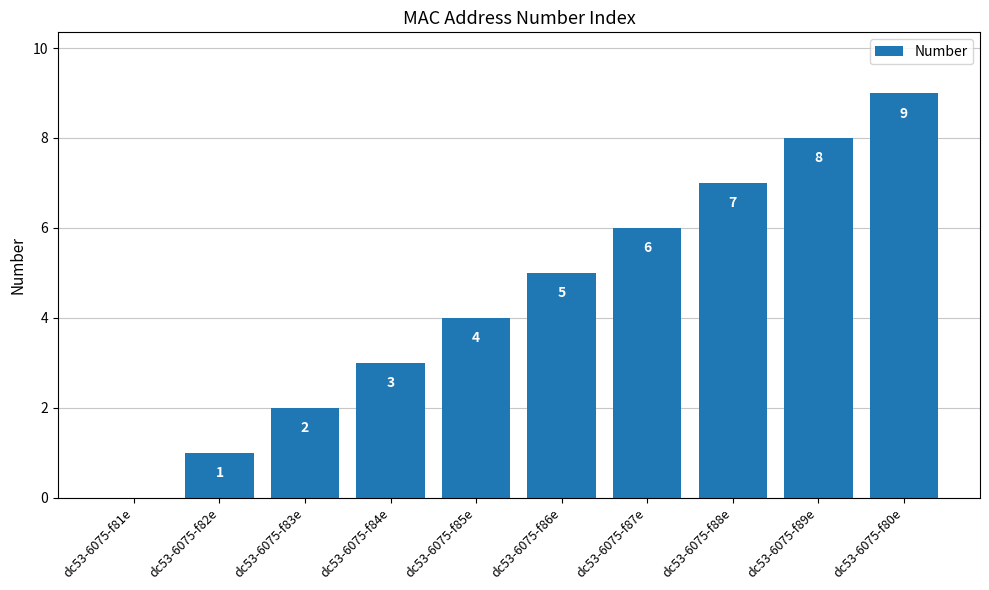

Where is the data nearest to the value 4?

dc53-6075-f85e